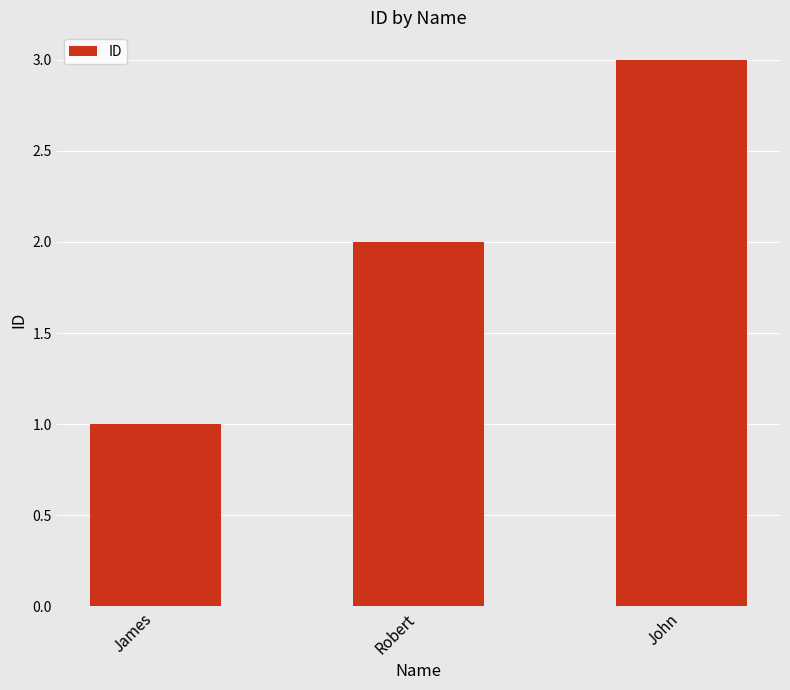

How many bars are there in total?

3